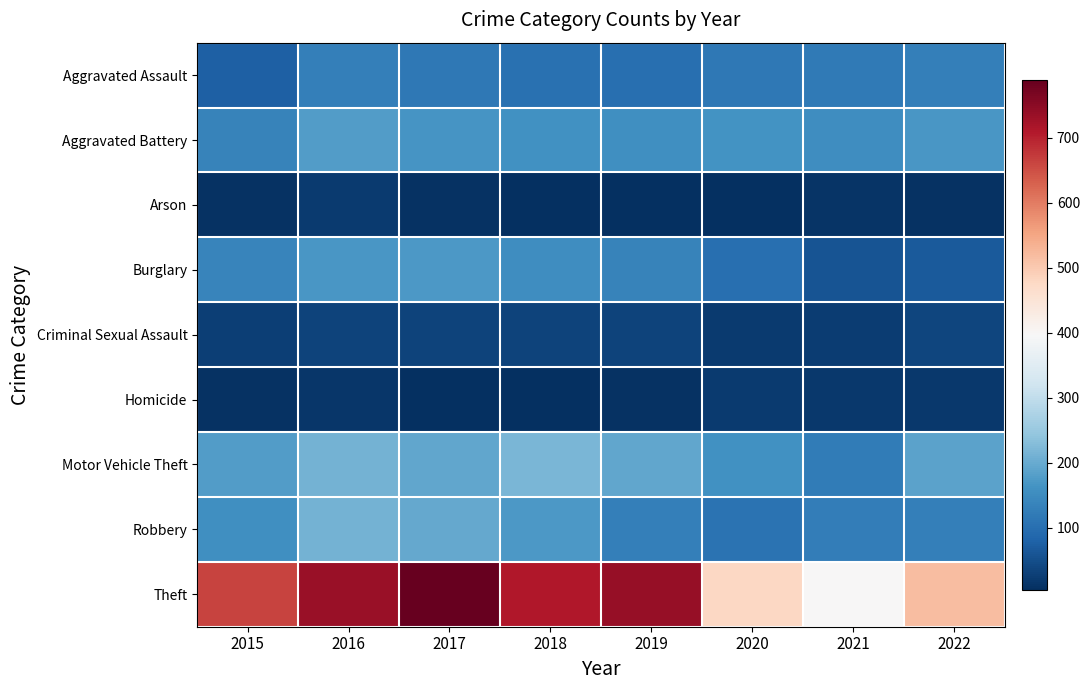

Between 2018 and 2019, which is larger?

2018